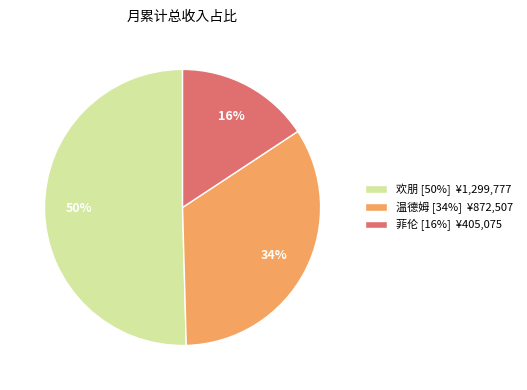

Which has a higher value, 菲伦 [16%] ¥405,075 or 欢朋 [50%] ¥1,299,777?

欢朋 [50%] ¥1,299,777